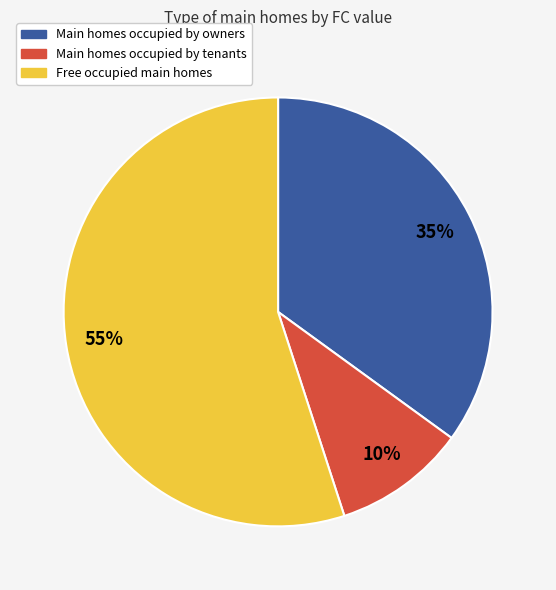

To the nearest percent, what is the average slice percentage?

33%